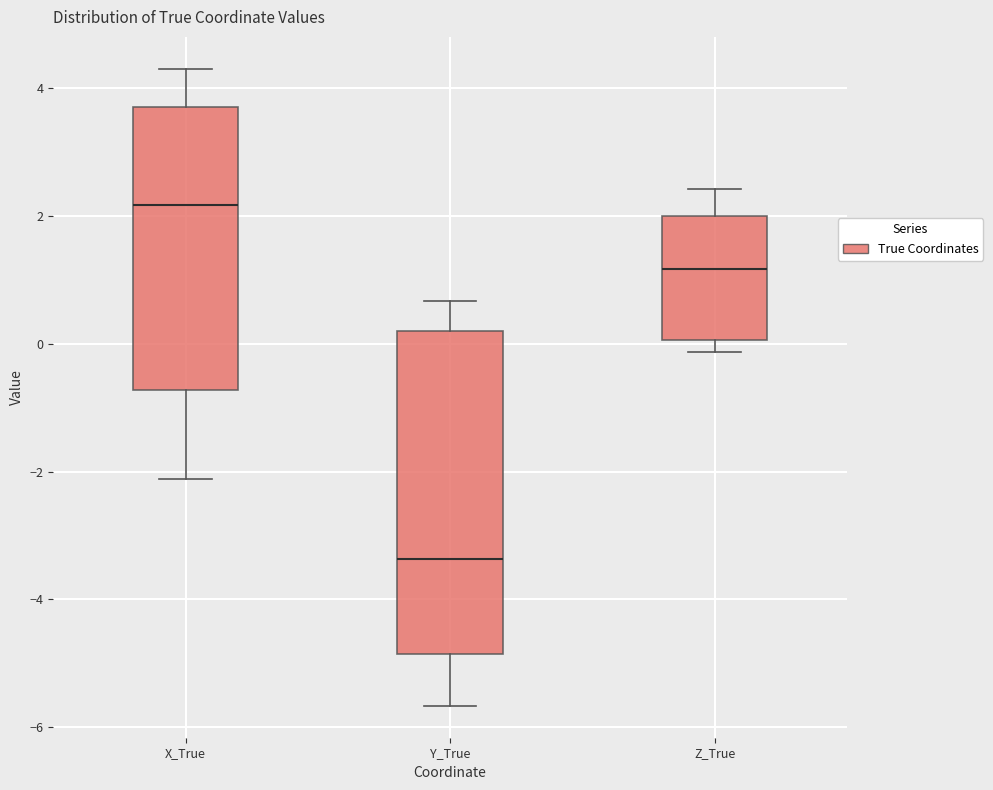

Which box's median line is the lowest?

Y_True